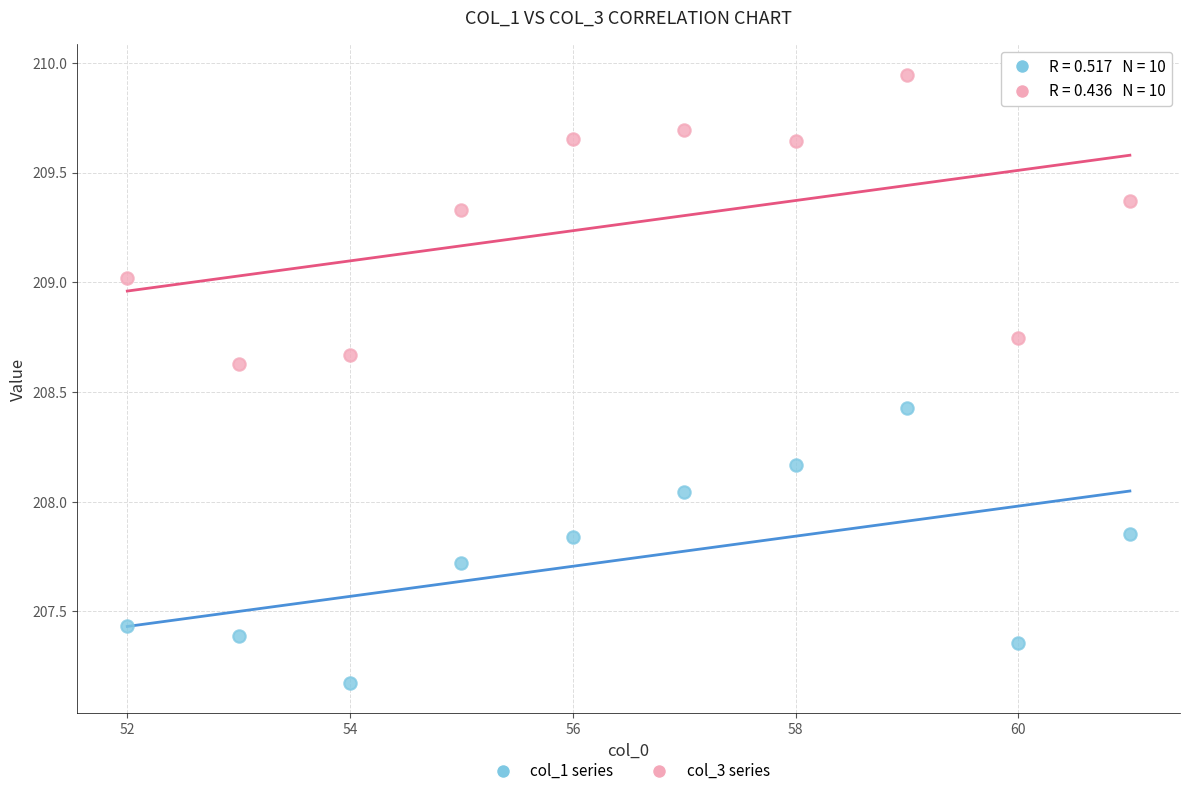

Which series contains the lowest Y value?

col_1 series